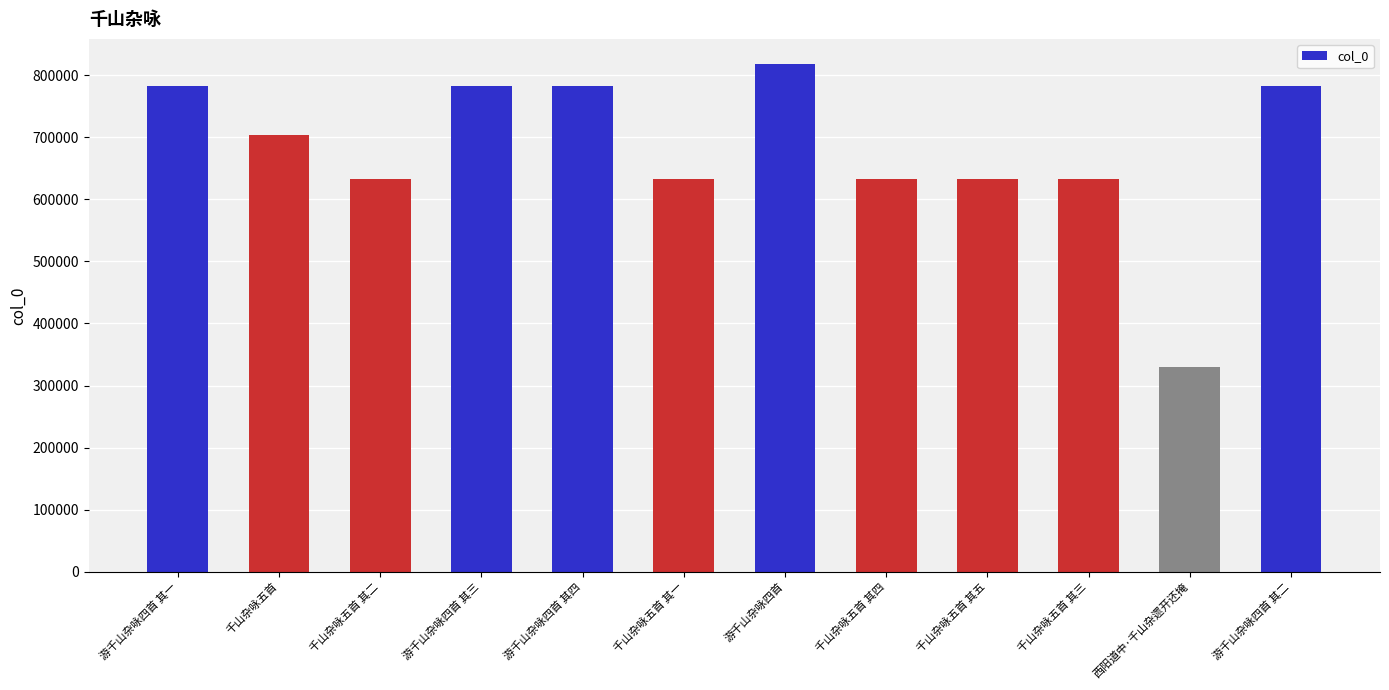

What is the label of the 10th bar from the right?

千山杂咏五首 其二